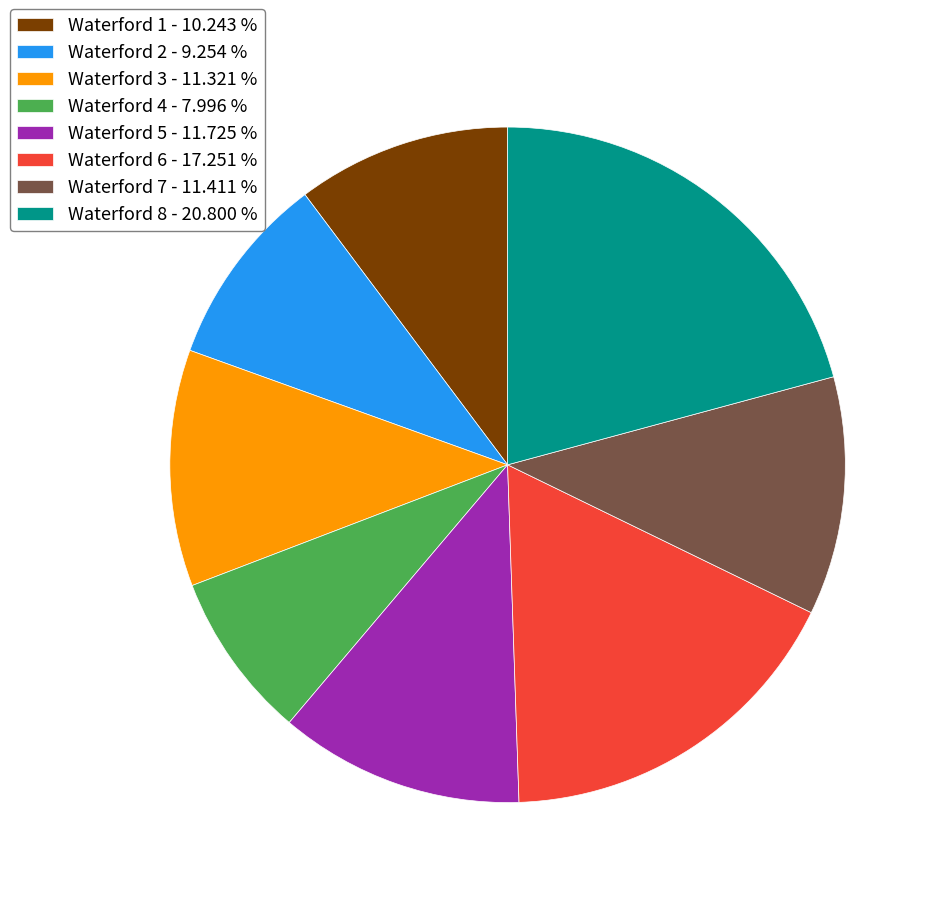

Which has a higher value, Waterford 3 - 11.321 % or Waterford 4 - 7.996 %?

Waterford 3 - 11.321 %